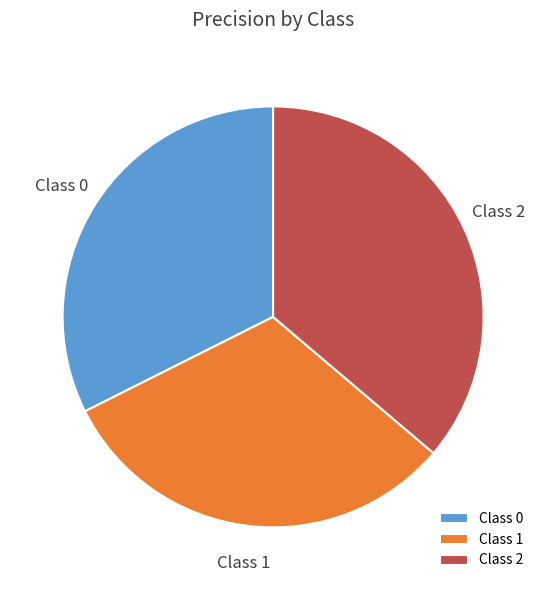

Combined, do Class 2 and Class 0 account for over 50%?

Yes